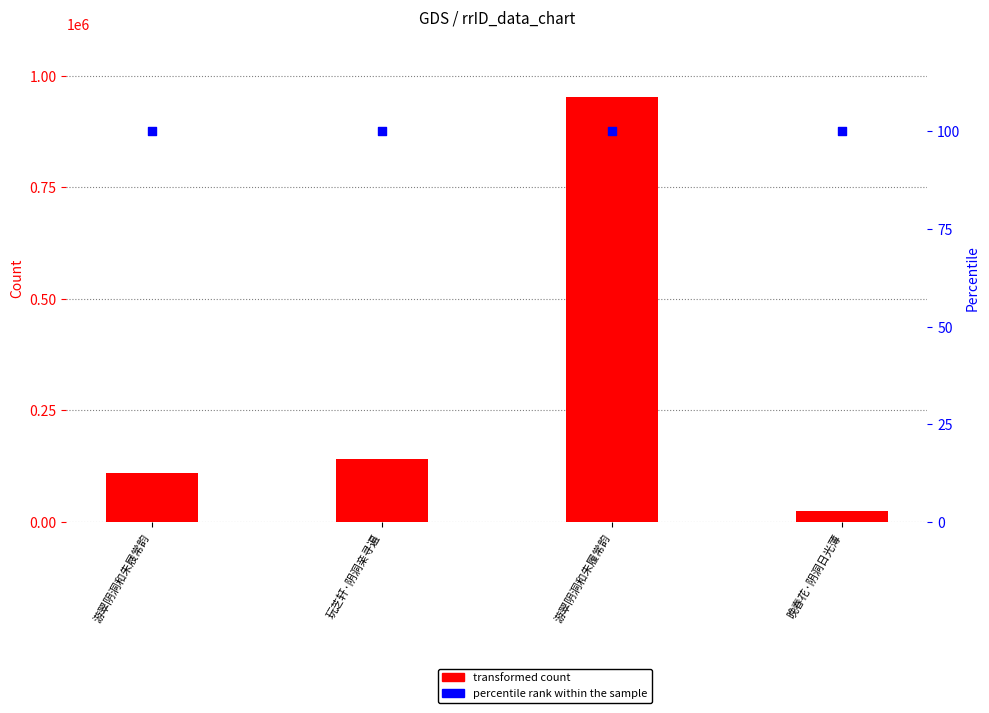

At which category is the sum across all series the highest?

游翠阴洞和朱履常韵